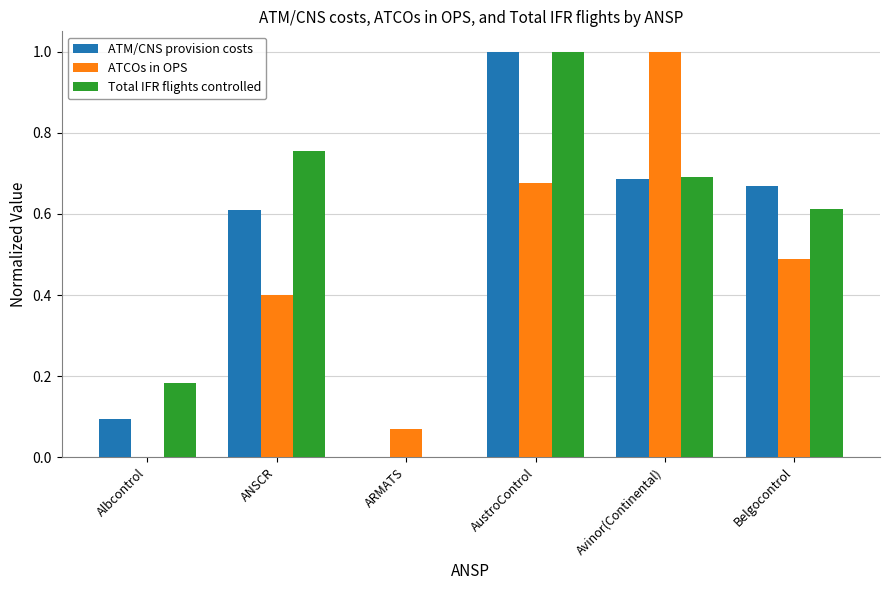

What is the sum of the ATM/CNS provision costs values at Belgocontrol and Avinor(Continental)?

1.4